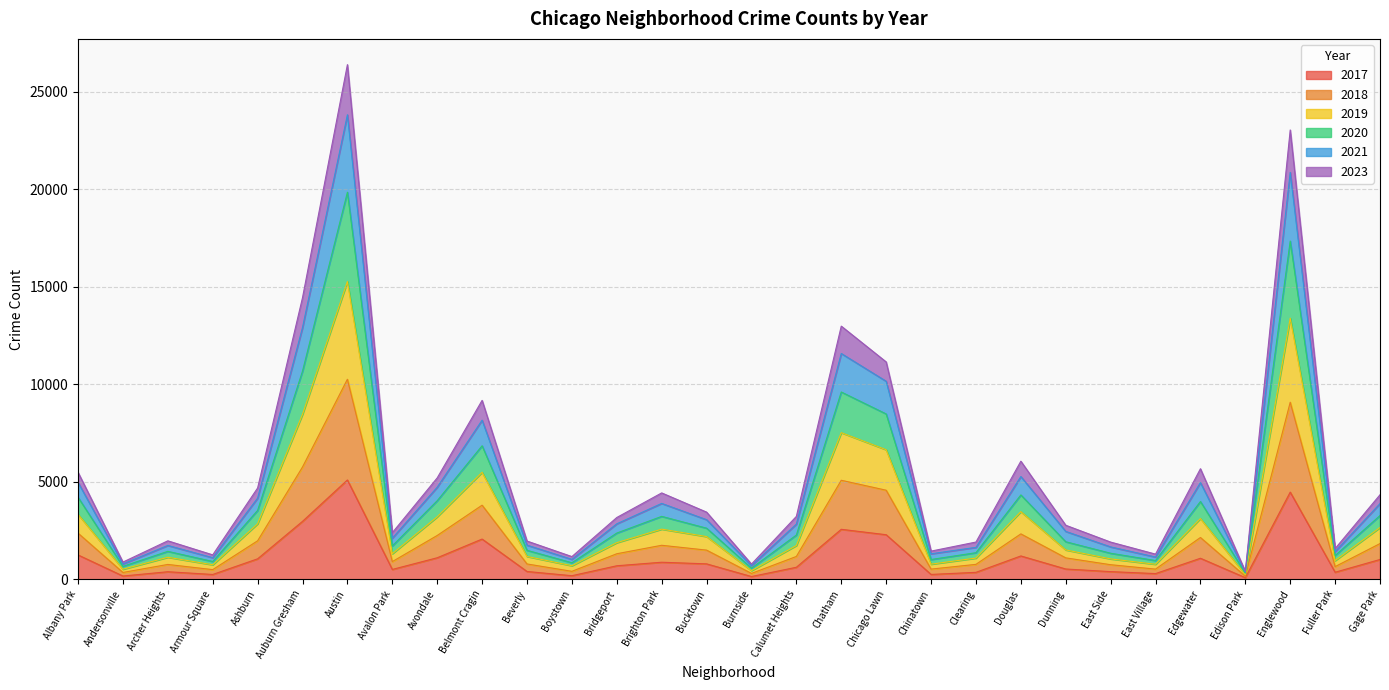

What is the difference between the highest and lowest values at Fuller Park?

1213